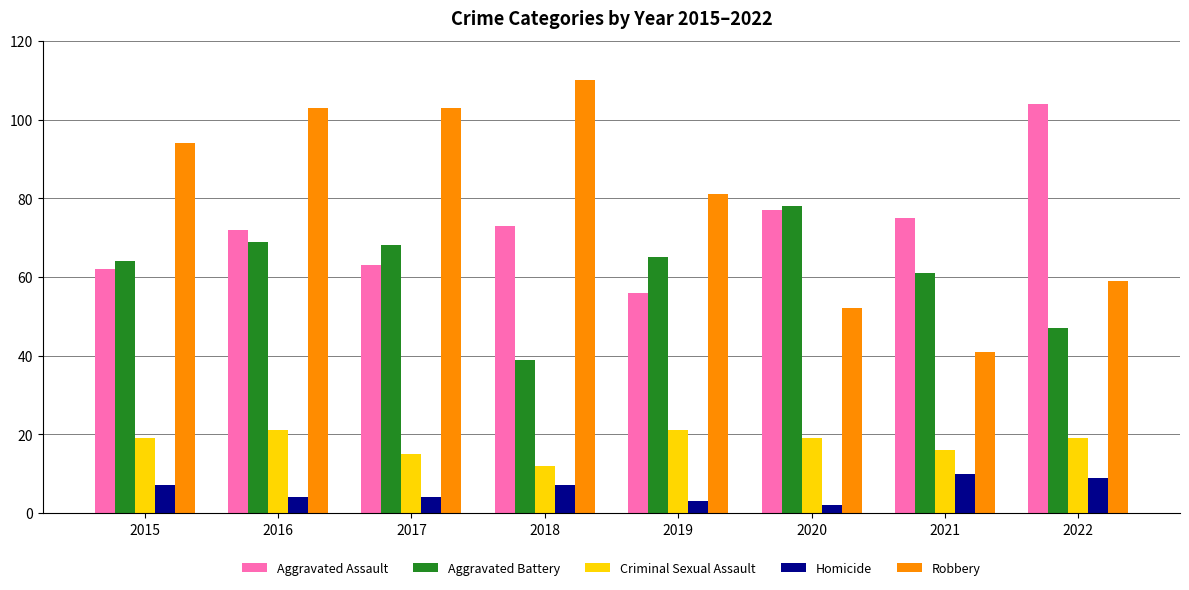

How many distinct data groups are displayed?

5